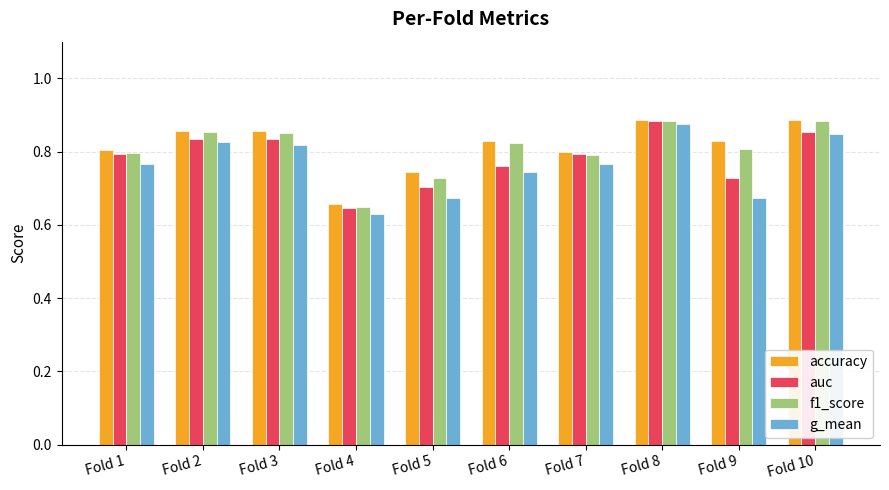

Which label corresponds to the smallest value in the chart?

Fold 4